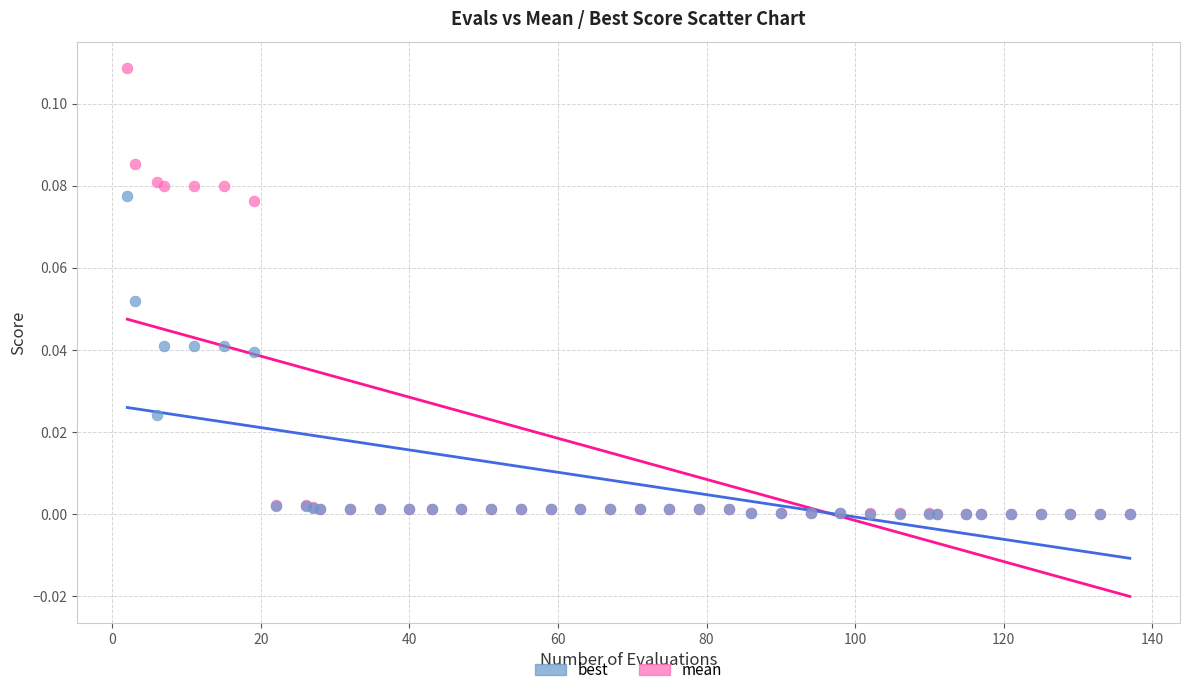

Which series reaches the maximum Y coordinate?

mean